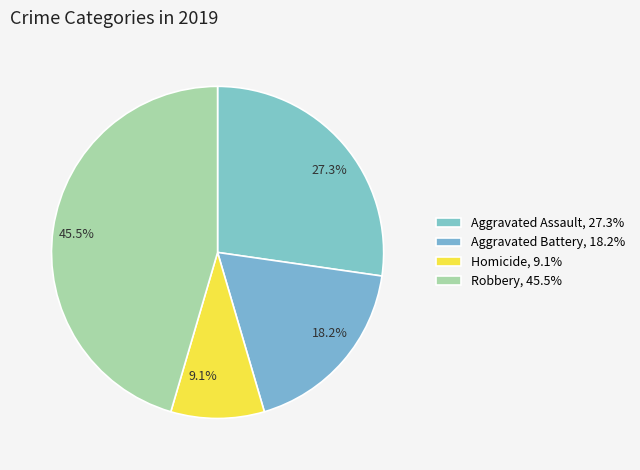

How many slices are in this pie chart?

4